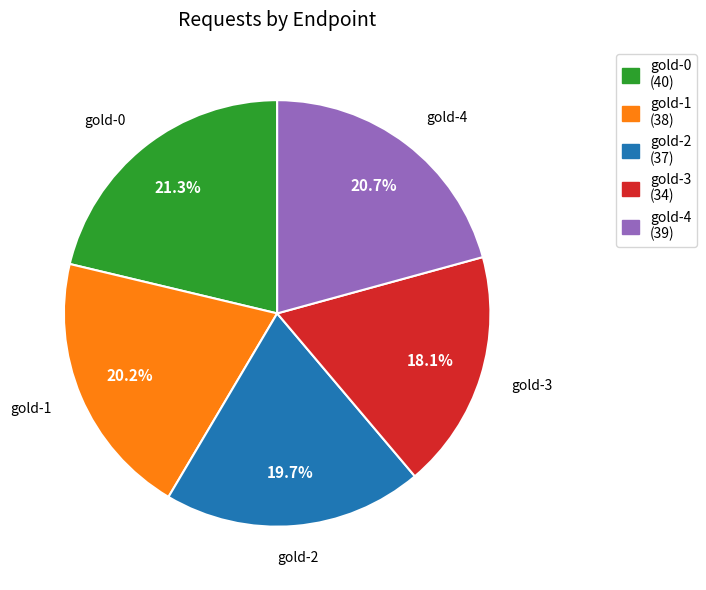

Does gold-1 account for over 50% of the chart?

No